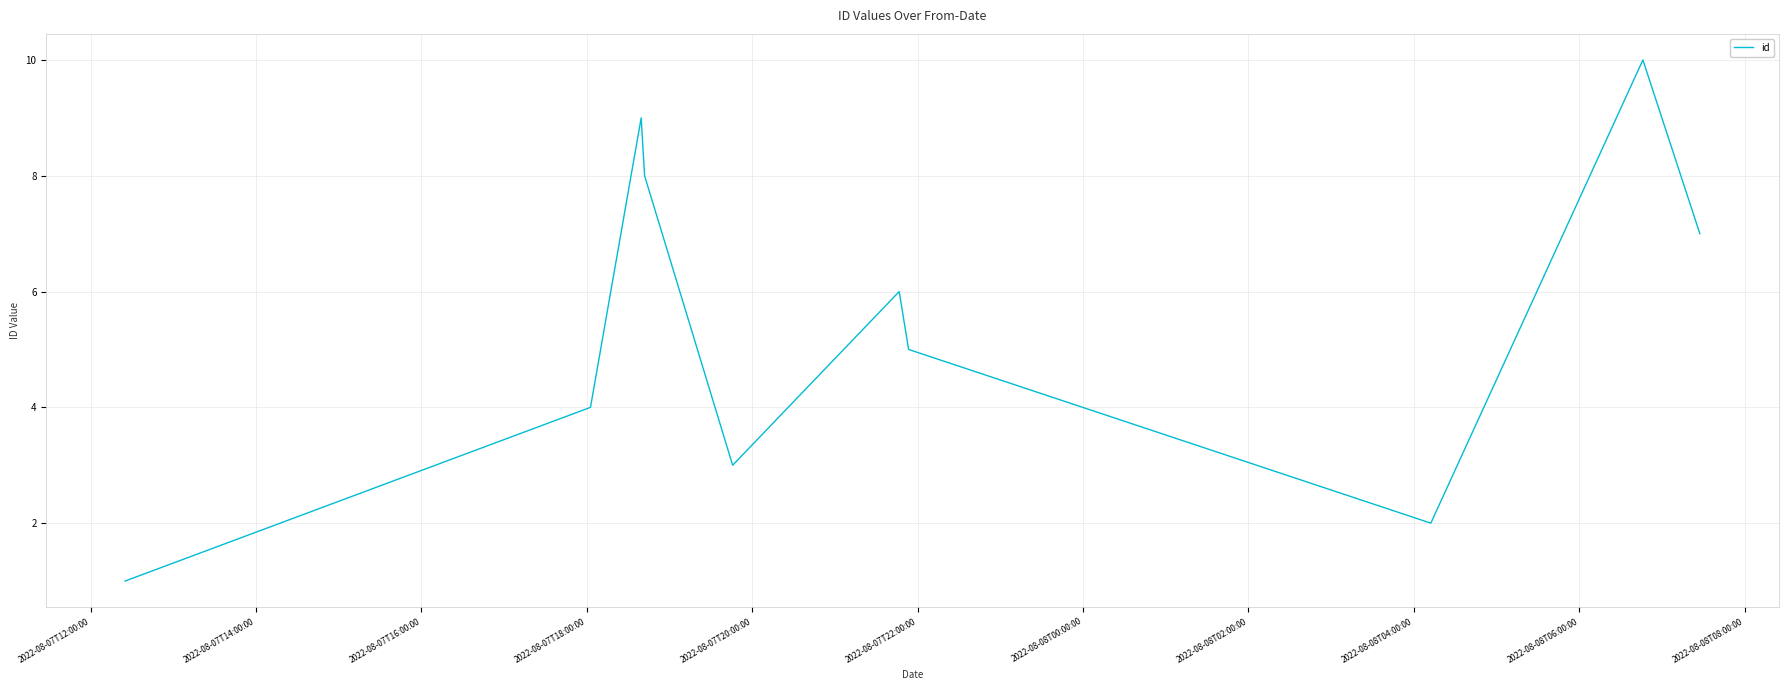

What is the difference between the maximum and minimum values?

9